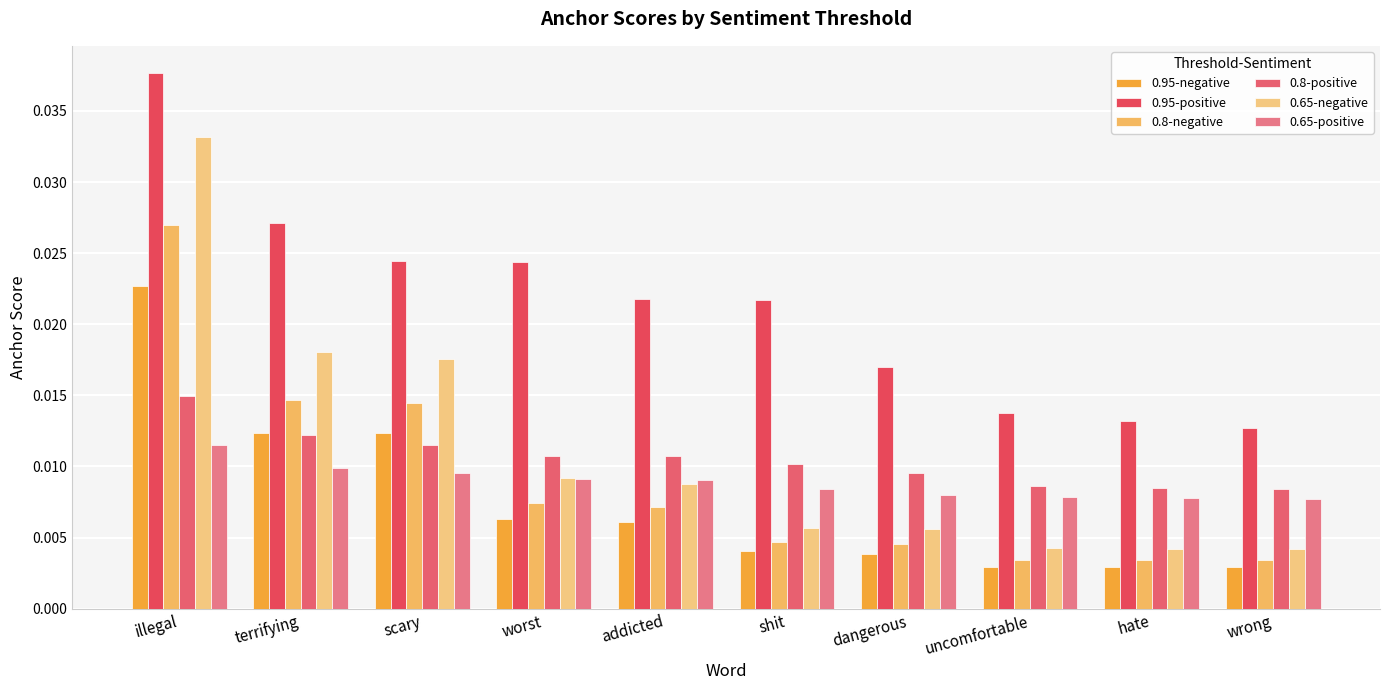

What position from the right is scary?

8